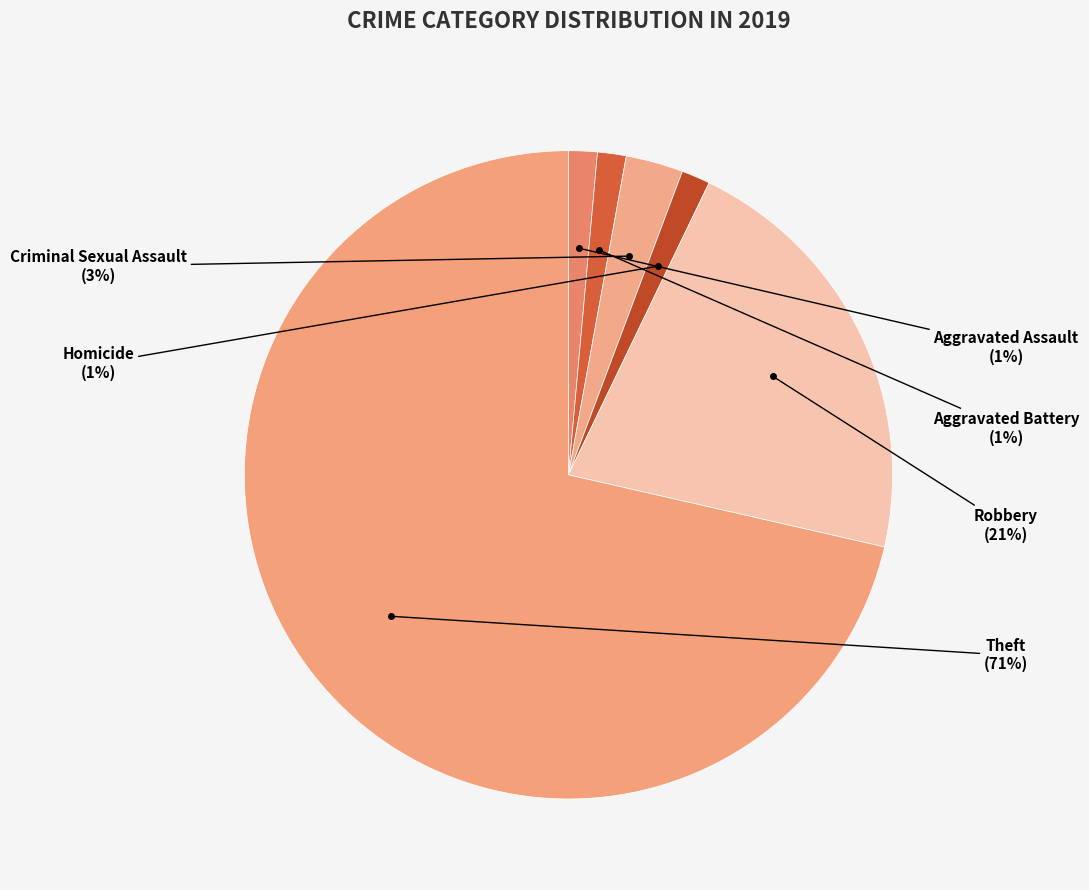

How many slices are in this pie chart?

6